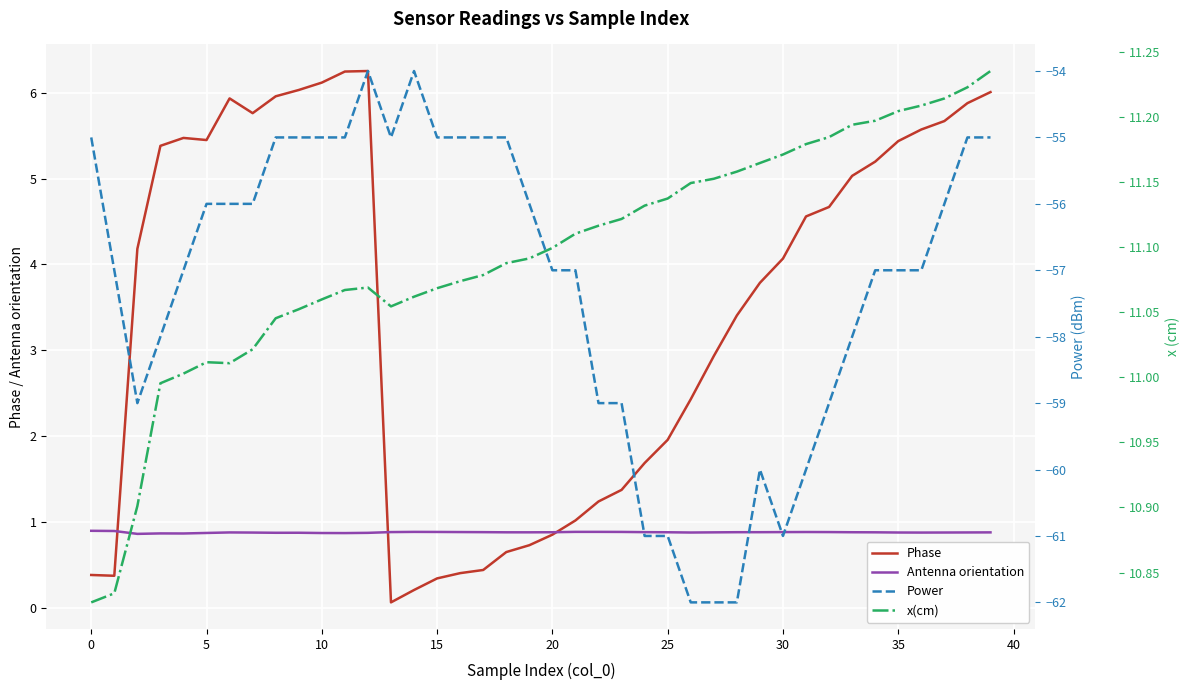

Which series has the largest total across all categories?

x(cm)